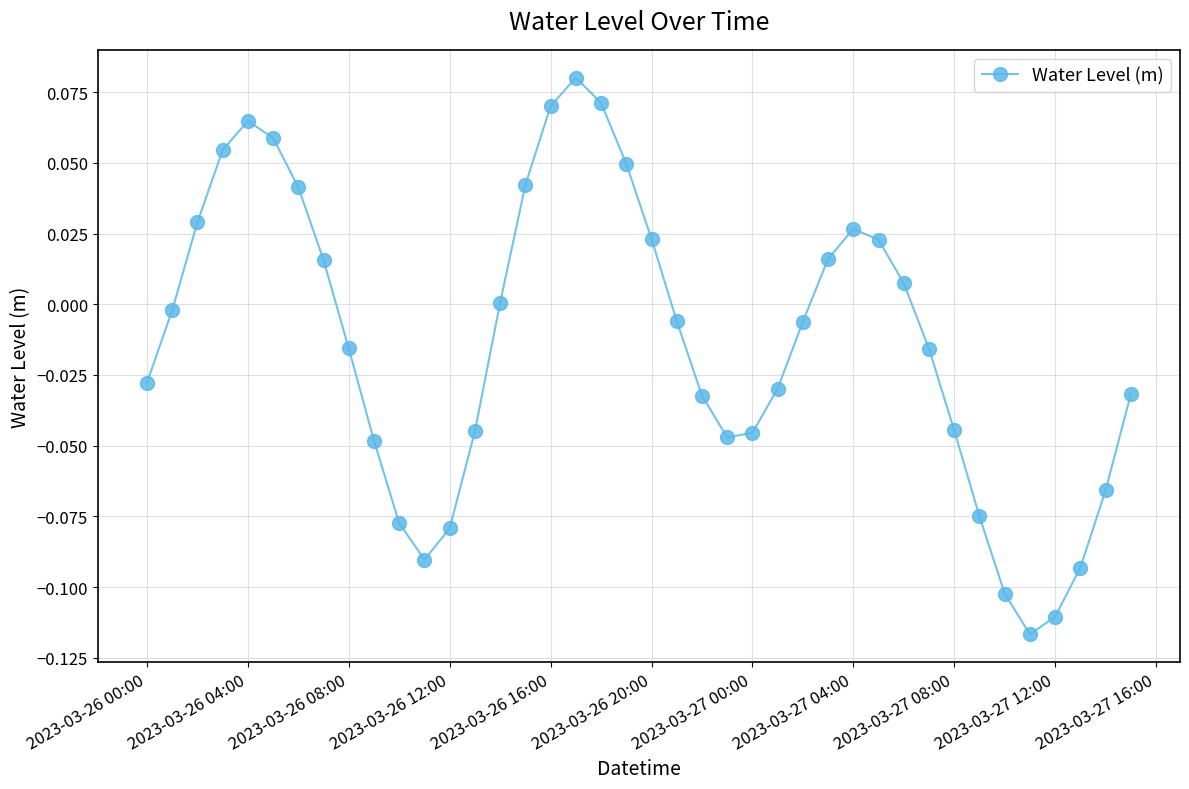

True or false: there are more than 0 points higher than both neighbors.

True